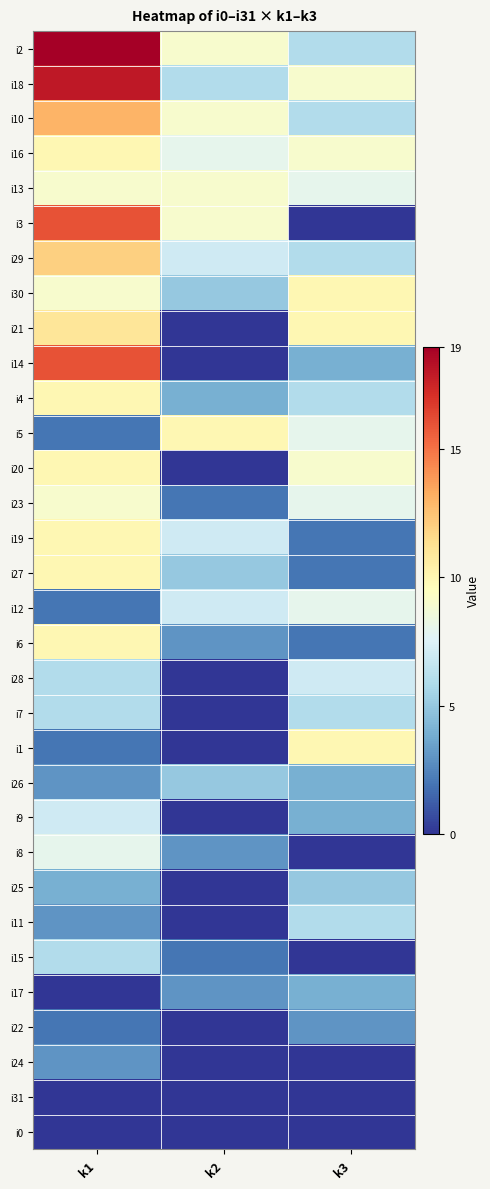

Reading right to left, list all the values displayed in this chart.

i2: k3=6	k2=9	k1=19
i18: k3=9	k2=6	k1=18
i10: k3=6	k2=9	k1=13
i16: k3=9	k2=8	k1=10
i13: k3=8	k2=9	k1=9
i3: k3=0	k2=9	k1=16
i29: k3=6	k2=7	k1=12
i30: k3=10	k2=5	k1=9
i21: k3=10	k2=0	k1=11
i14: k3=4	k2=0	k1=16
i4: k3=6	k2=4	k1=10
i5: k3=8	k2=10	k1=2
i20: k3=9	k2=0	k1=10
i23: k3=8	k2=2	k1=9
i19: k3=2	k2=7	k1=10
i27: k3=2	k2=5	k1=10
i12: k3=8	k2=7	k1=2
i6: k3=2	k2=3	k1=10
i28: k3=7	k2=0	k1=6
i7: k3=6	k2=0	k1=6
i1: k3=10	k2=0	k1=2
i26: k3=4	k2=5	k1=3
i9: k3=4	k2=0	k1=7
i8: k3=0	k2=3	k1=8
i25: k3=5	k2=0	k1=4
i11: k3=6	k2=0	k1=3
i15: k3=0	k2=2	k1=6
i17: k3=4	k2=3	k1=0
i22: k3=3	k2=0	k1=2
i24: k3=0	k2=0	k1=3
i31: k3=0	k2=0	k1=0
i0: k3=0	k2=0	k1=0